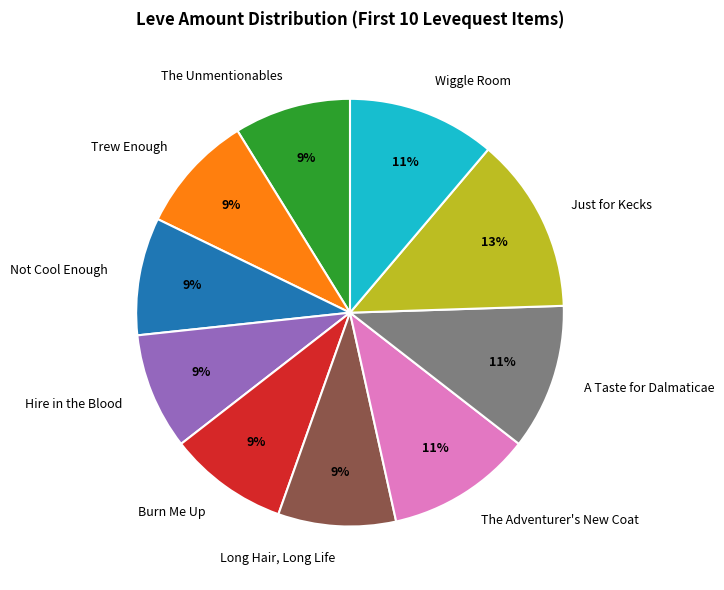

Is there a majority slice in this chart?

No